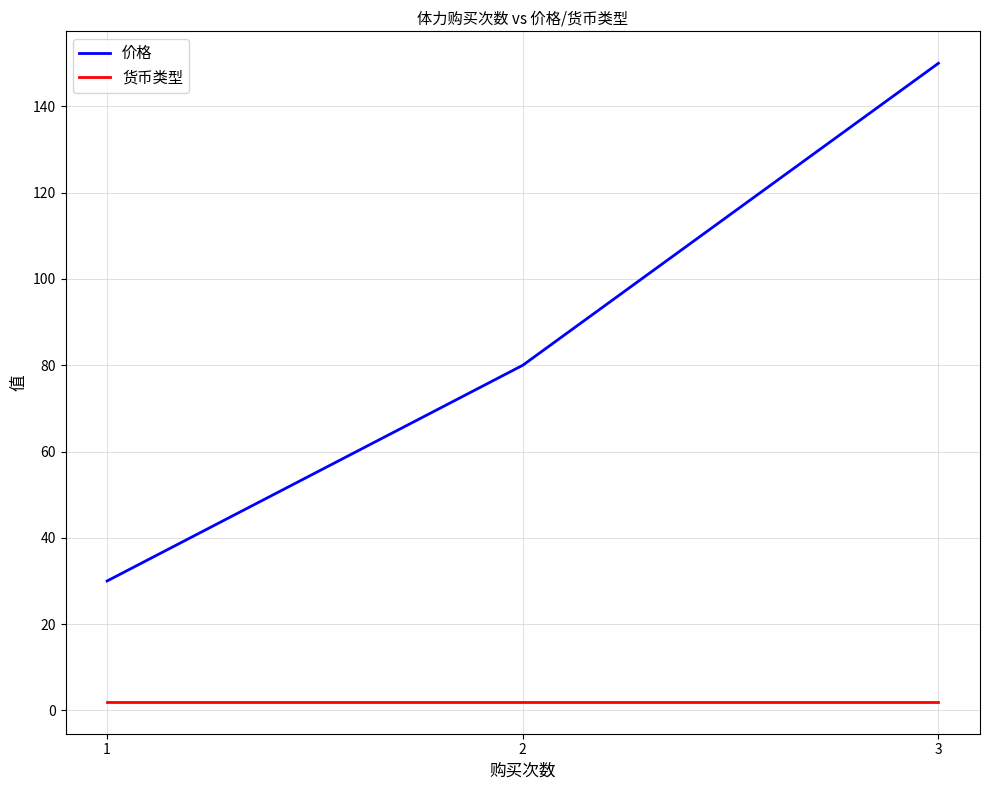

Rank the series at 3 from lowest to highest value.

货币类型, 价格